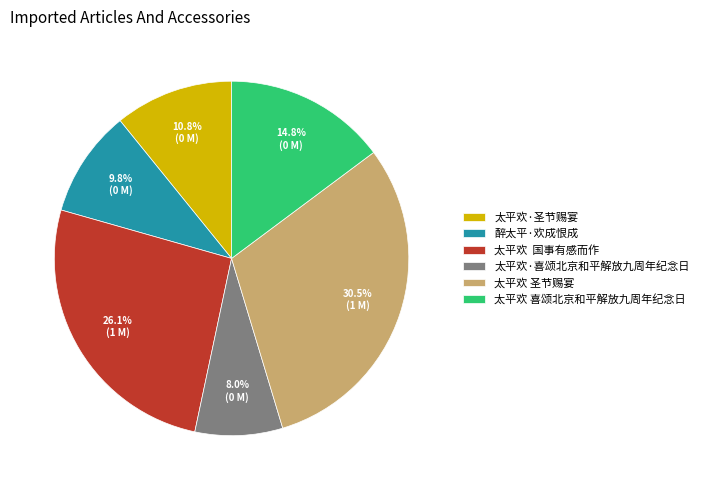

Between 醉太平·欢成恨成 and 太平欢 圣节赐宴, which is larger?

太平欢 圣节赐宴